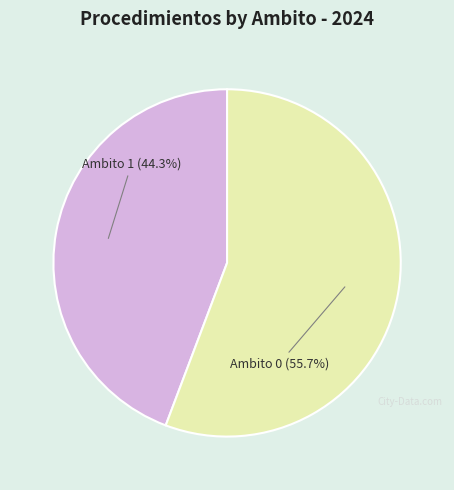

Is there any slice that represents more than half of the pie?

Yes